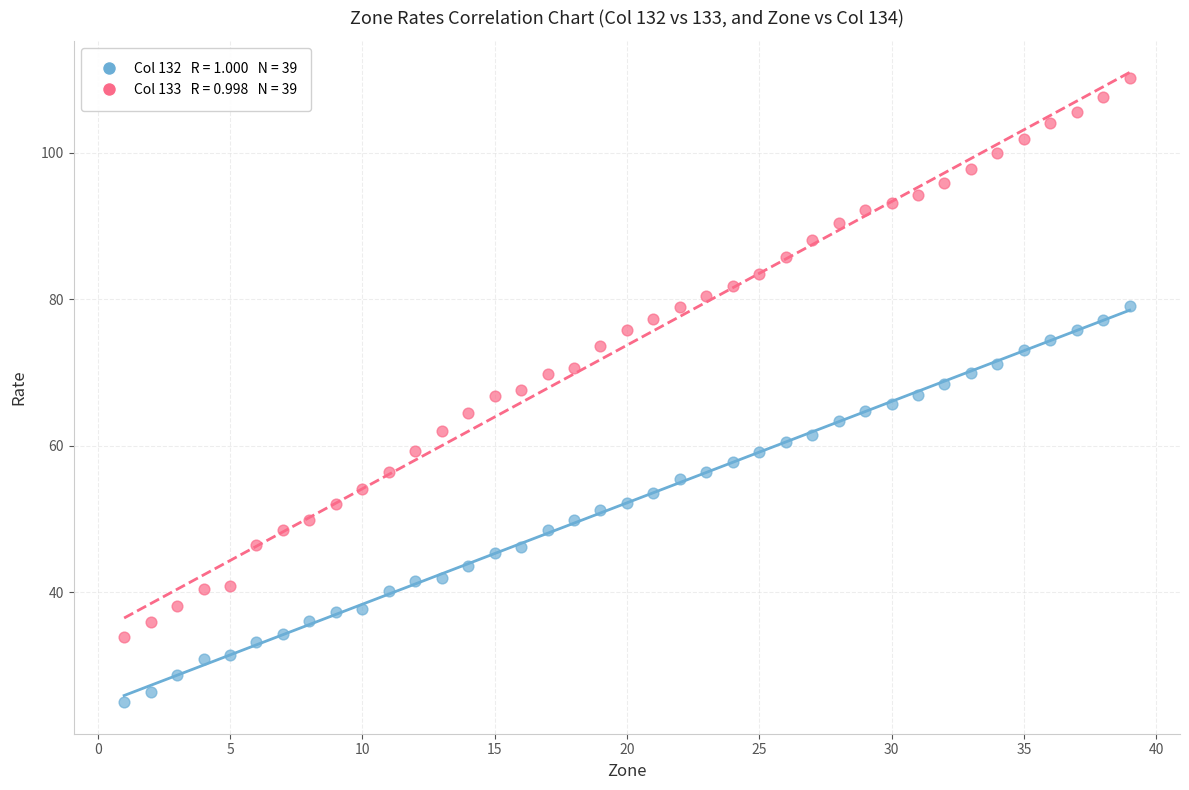

Across all data points, what is the range of Y values (max minus min)?

85.2